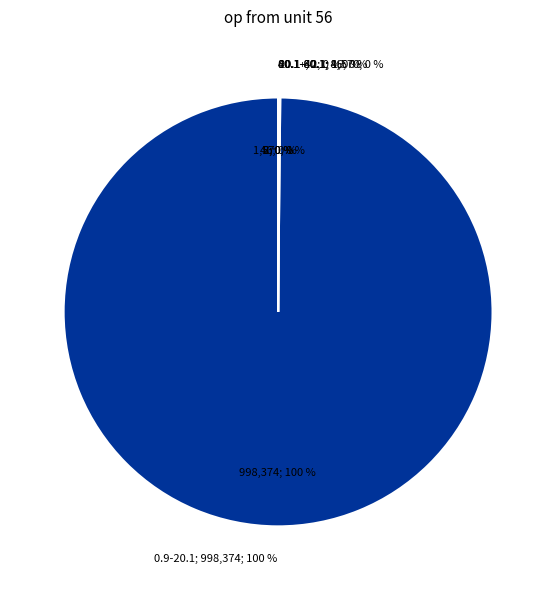

Combined, what portion of the pie is 0.9-20.1 and 60.1-80.1?

99.8%